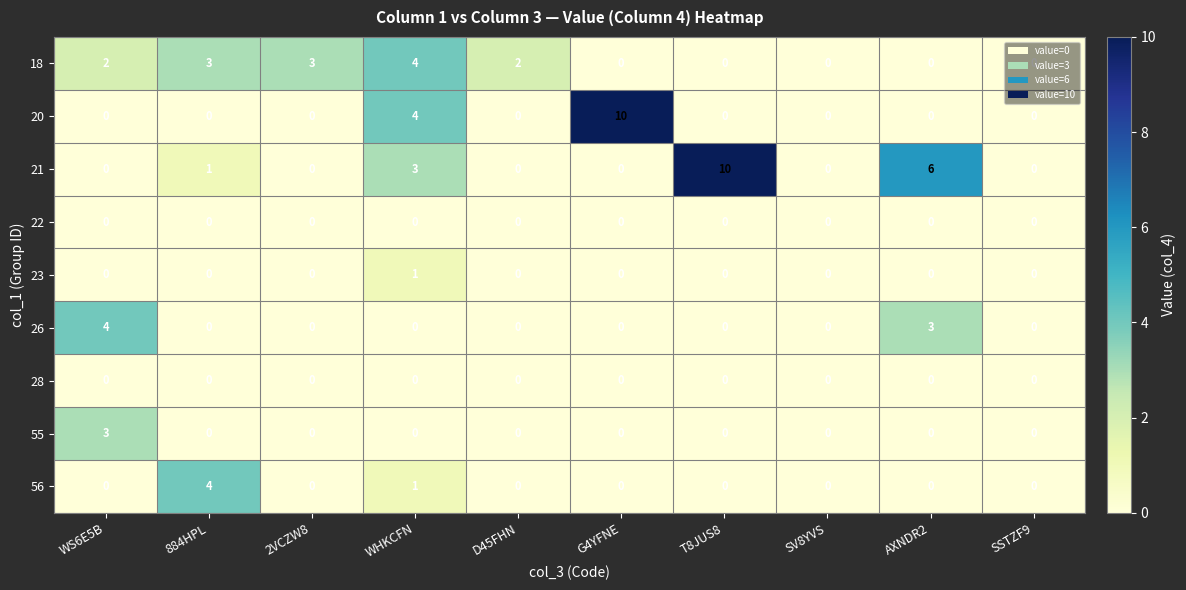

How many distinct data groups are displayed?

9